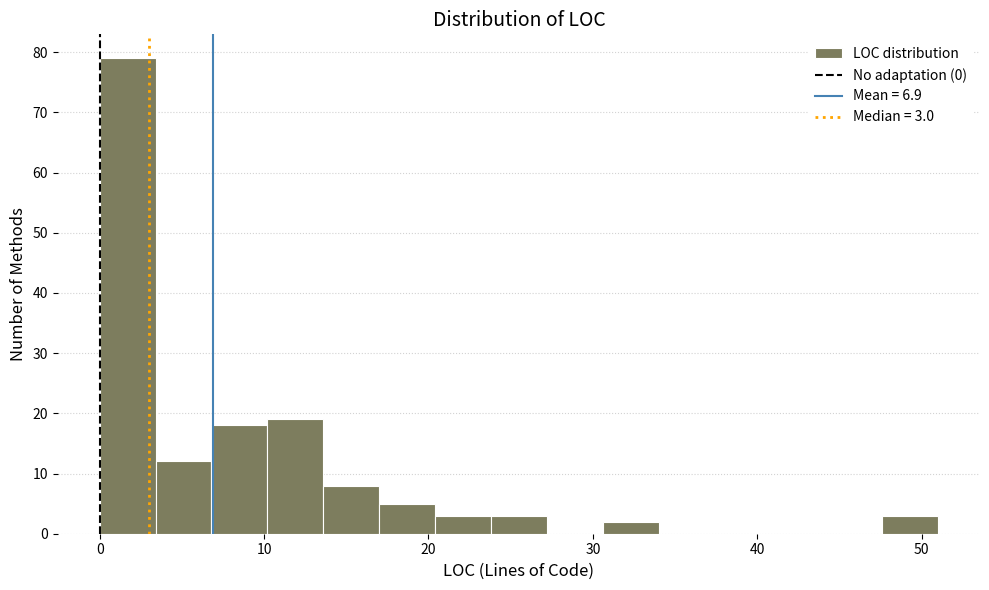

Read against the x-axis, roughly where is the centre of the tallest bar?

2